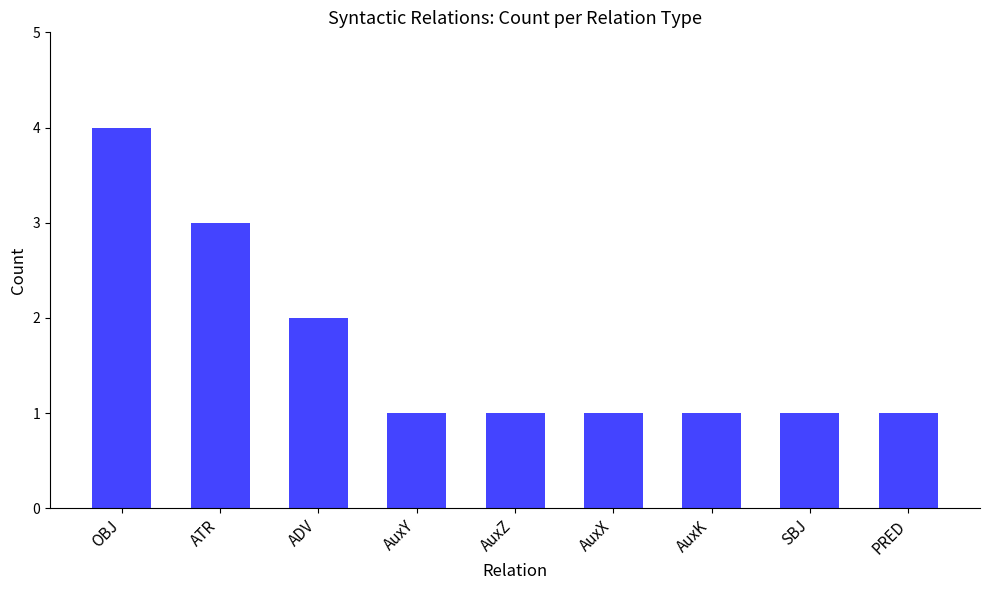

How many data points does each series have?

9